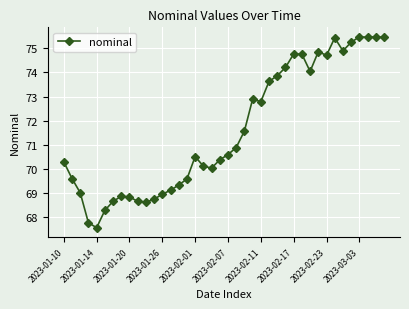

True or false: the data has more than 1 interior local peaks.

True